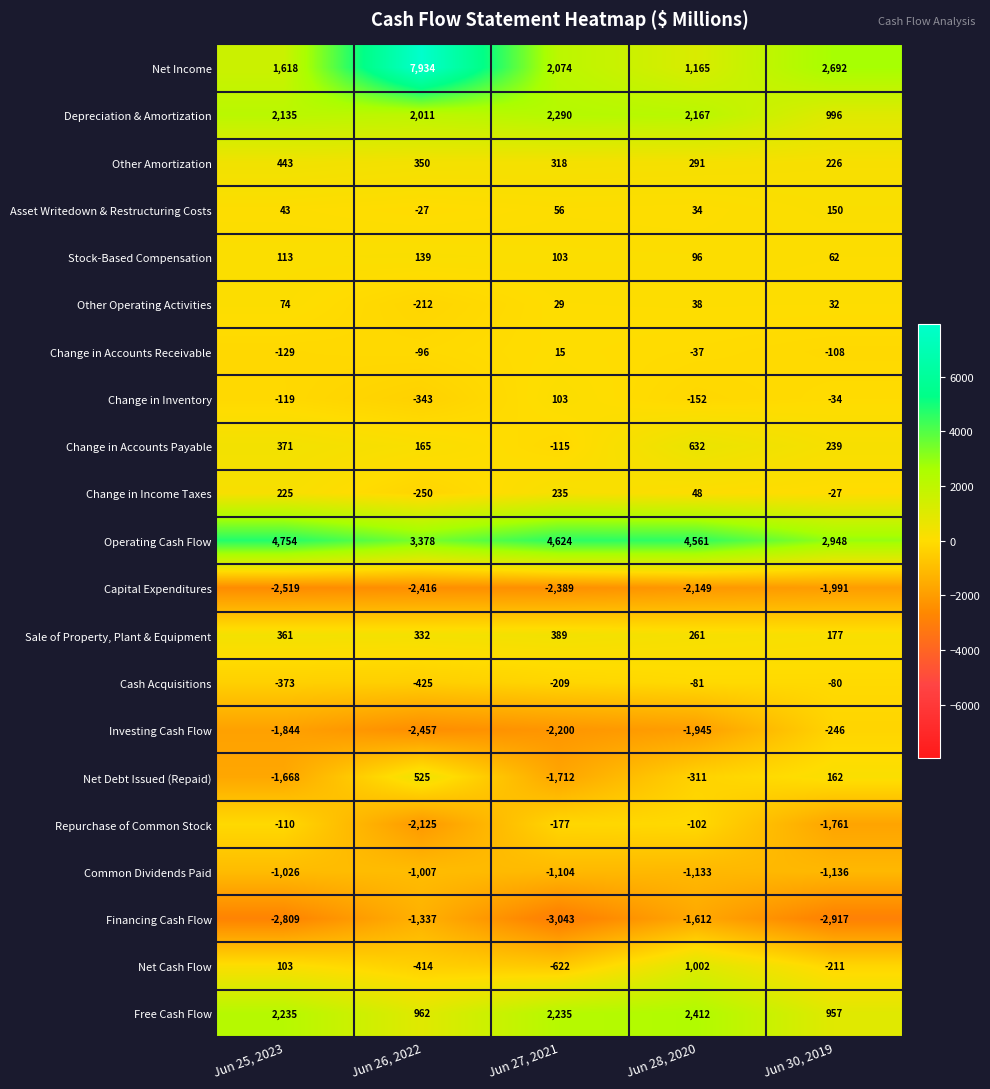

Rank the series by their maximum value, from highest to lowest.

Net Income, Operating Cash Flow, Free Cash Flow, Depreciation & Amortization, Net Cash Flow, Change in Accounts Payable, Net Debt Issued (Repaid), Other Amortization, Sale of Property, Plant & Equipment, Change in Income Taxes, Asset Writedown & Restructuring Costs, Stock-Based Compensation, Change in Inventory, Other Operating Activities, Change in Accounts Receivable, Cash Acquisitions, Repurchase of Common Stock, Investing Cash Flow, Common Dividends Paid, Financing Cash Flow, Capital Expenditures